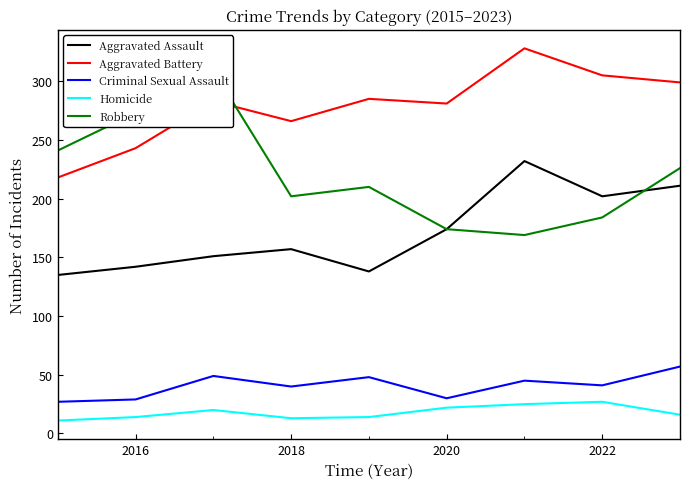

What is the average value of the Robbery series?

221